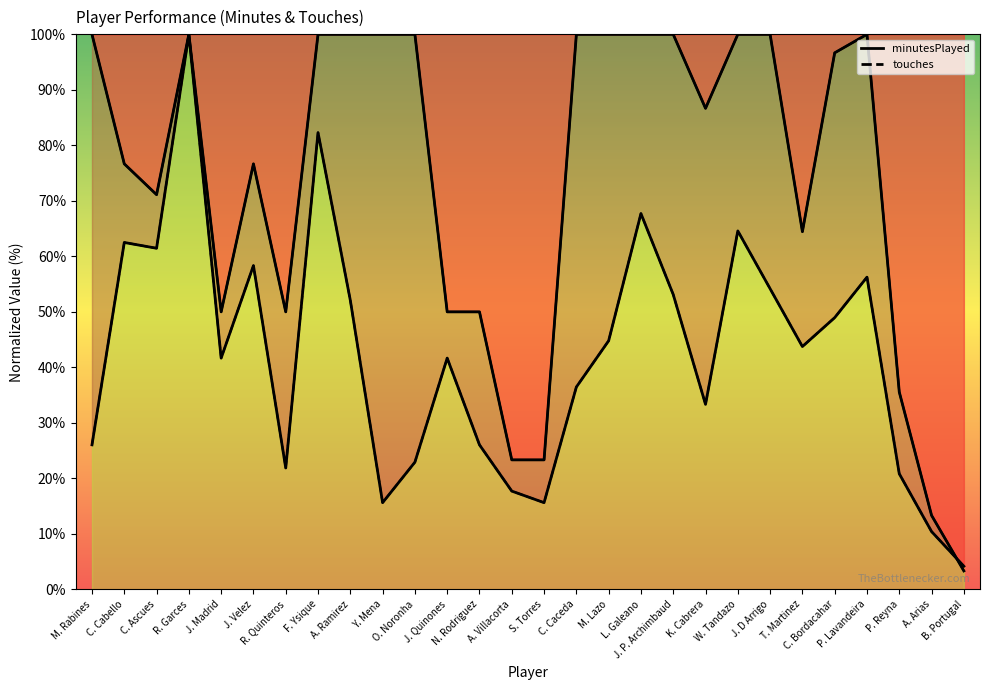

Which series has the largest total across all categories?

minutesPlayed